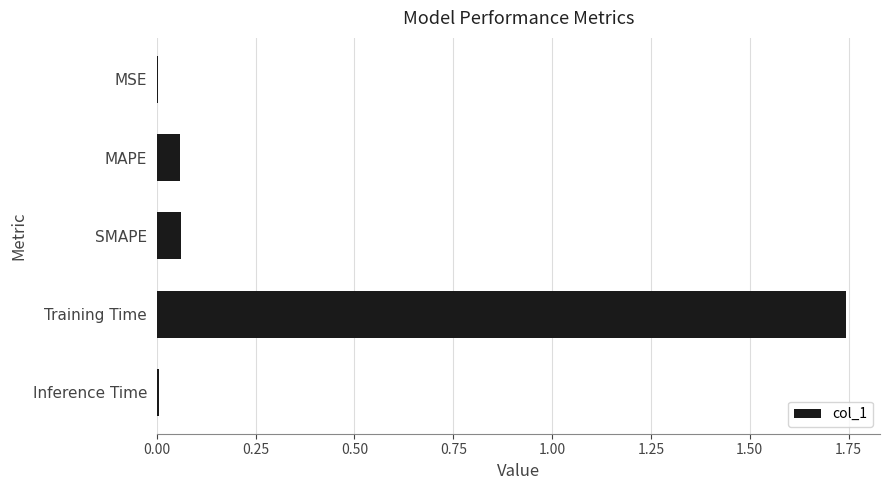

What is the sum of all values?

1.9